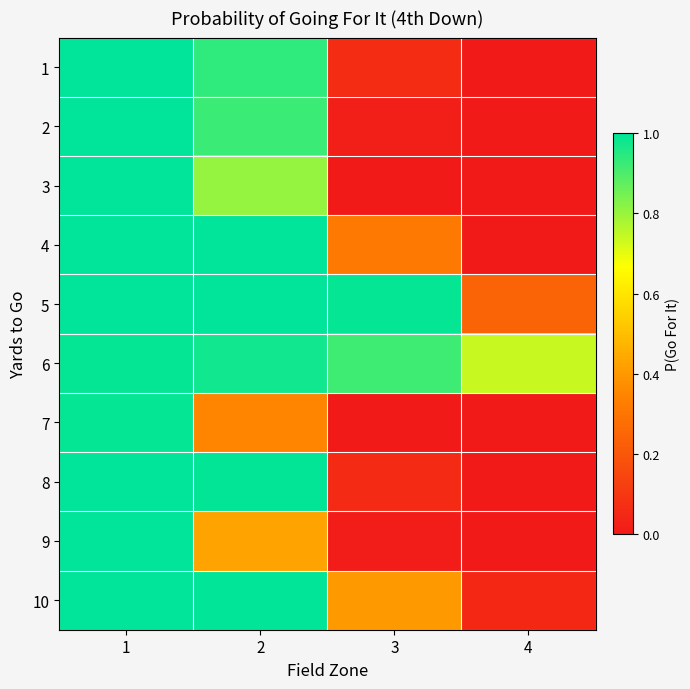

Count the number of categories in the chart.

4